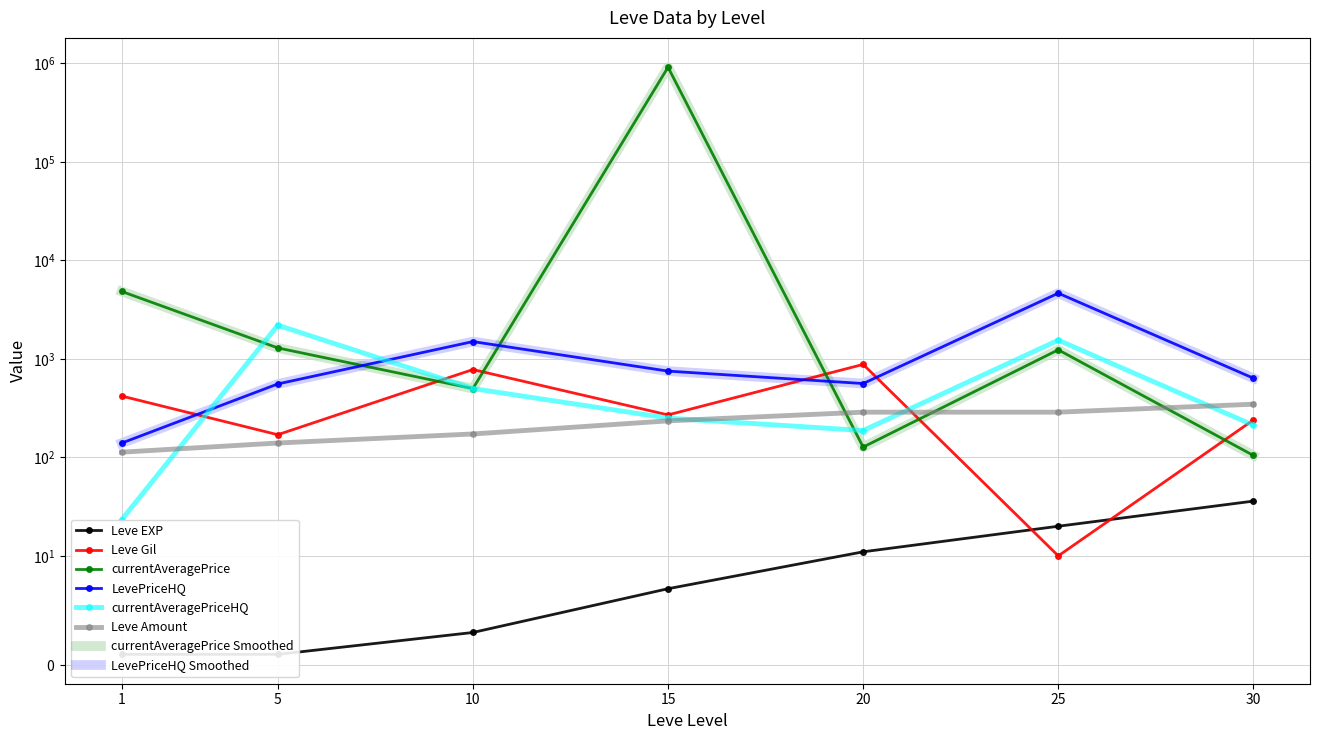

What is the approximate value of currentAveragePriceHQ at 1?

23.3